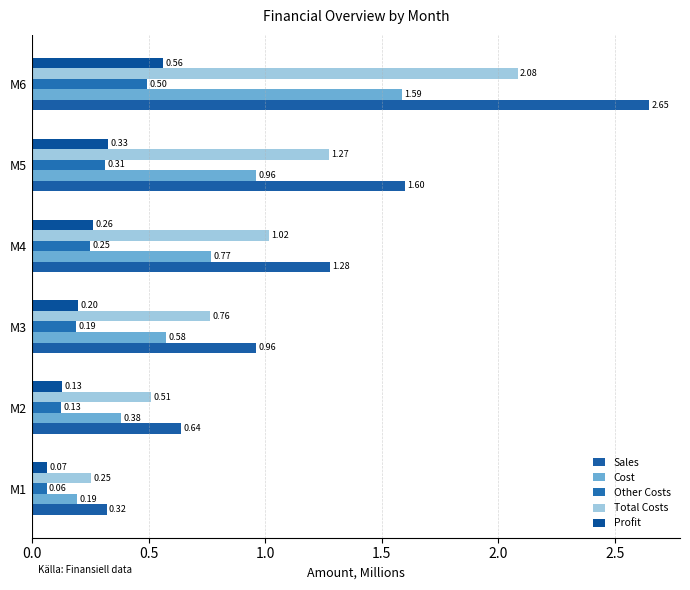

What position from the right is 0.5?

5